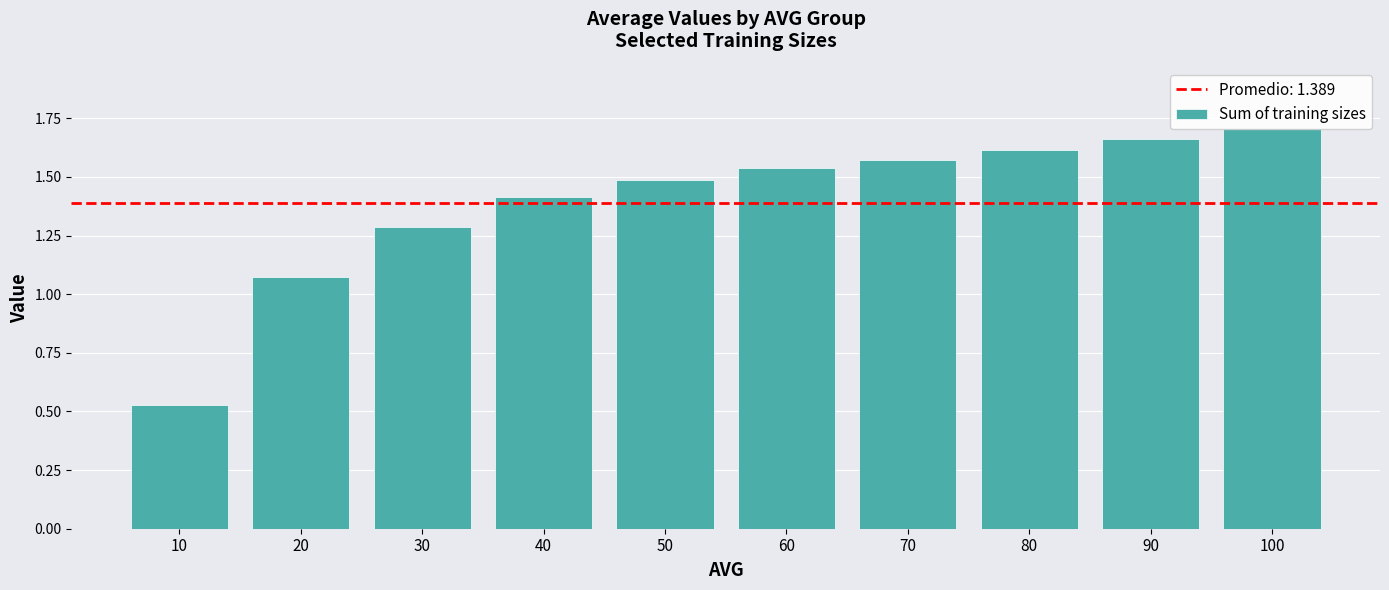

Is it true that the value at 30 is 1.8?

False